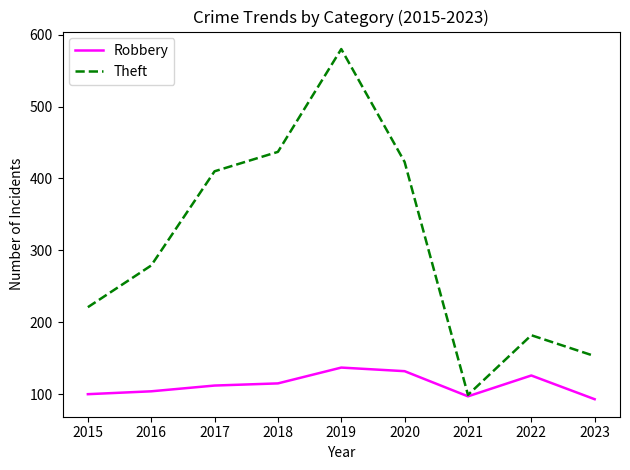

Reading left to right, list all the values displayed in this chart.

Robbery: 100	104	112	115	137	132	97	126	93
Theft: 221	279	410	437	580	423	99	182	153